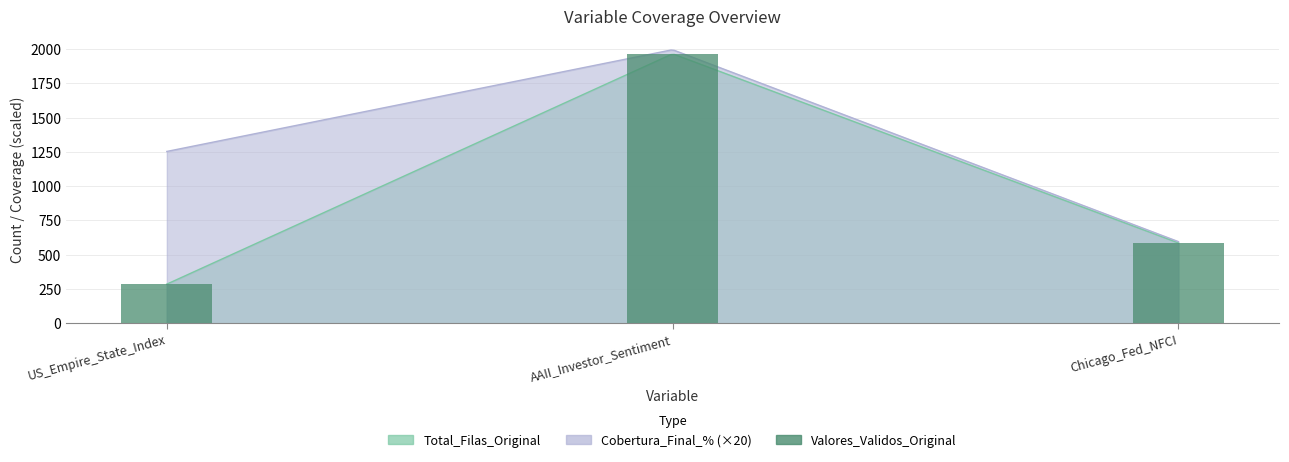

Count the number of categories in the chart.

3